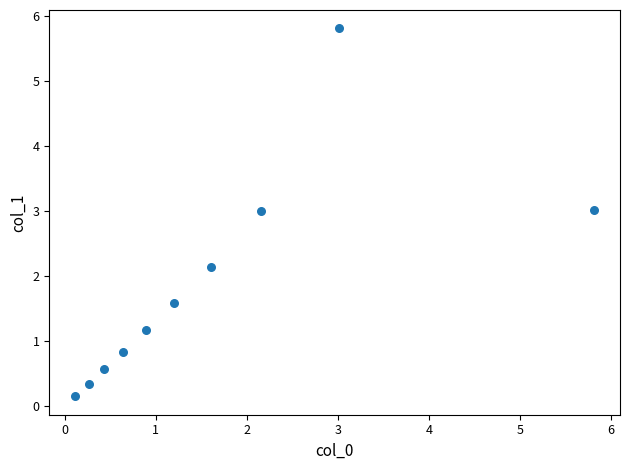

What is the range of Y values (max minus min)?

5.7